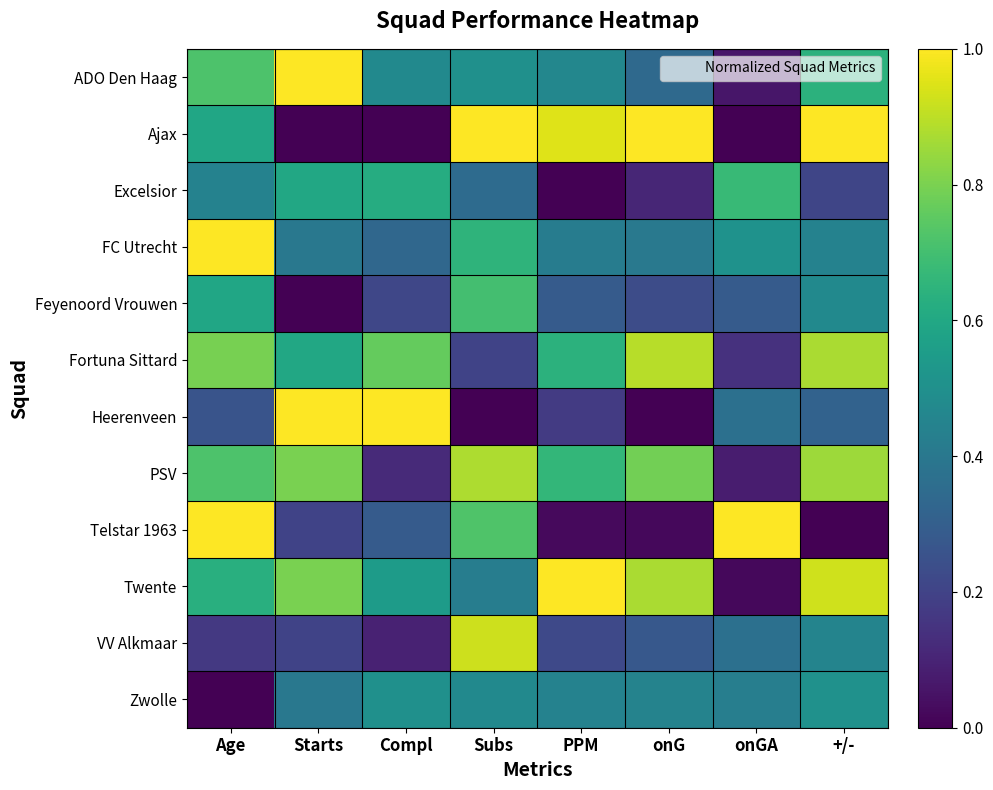

Which series has the largest total across all categories?

Twente